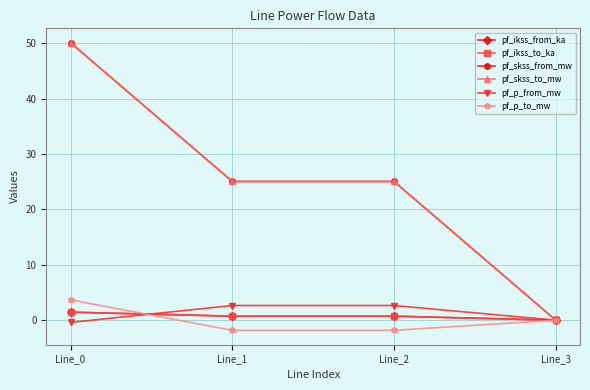

What is the maximum value shown in the chart?

50.1